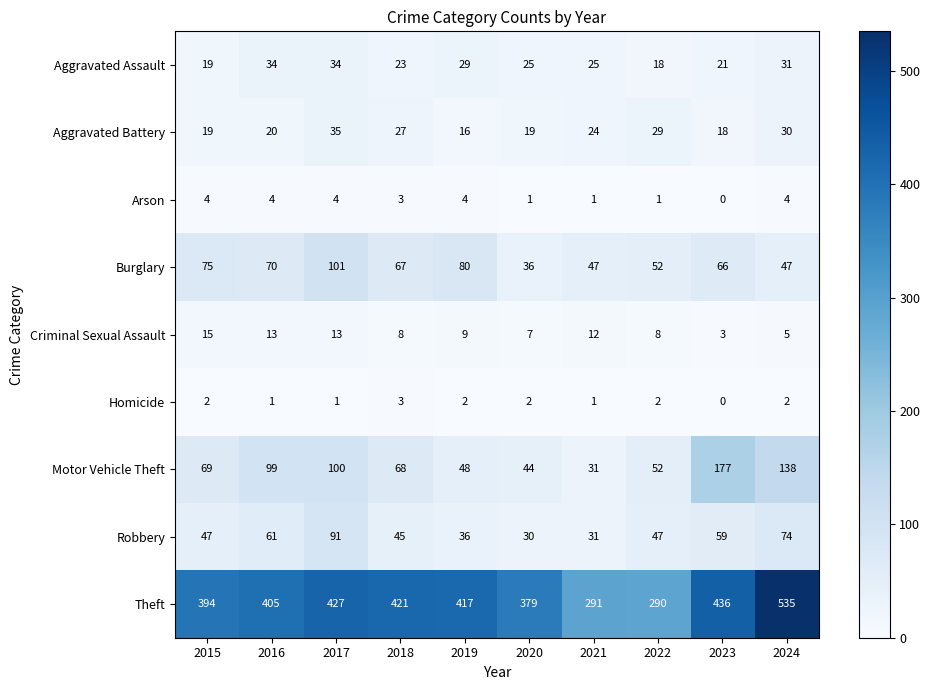

What is the maximum value shown in the chart?

535